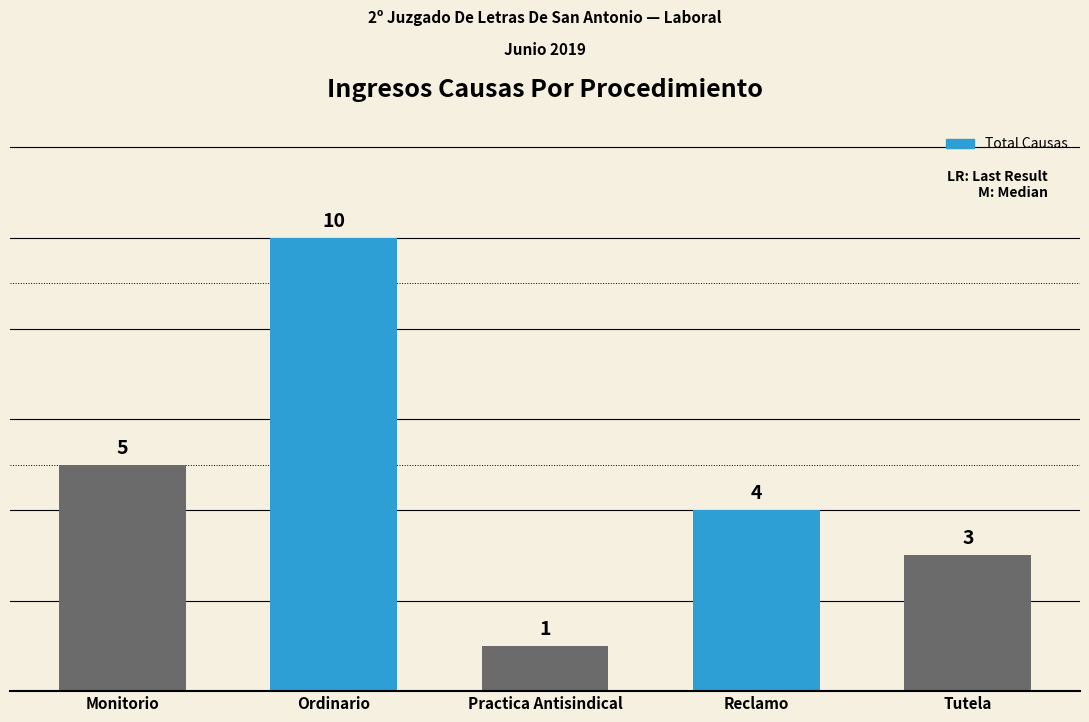

Reading right to left, transcribe all the data shown in this chart.

3	4	1	10	5